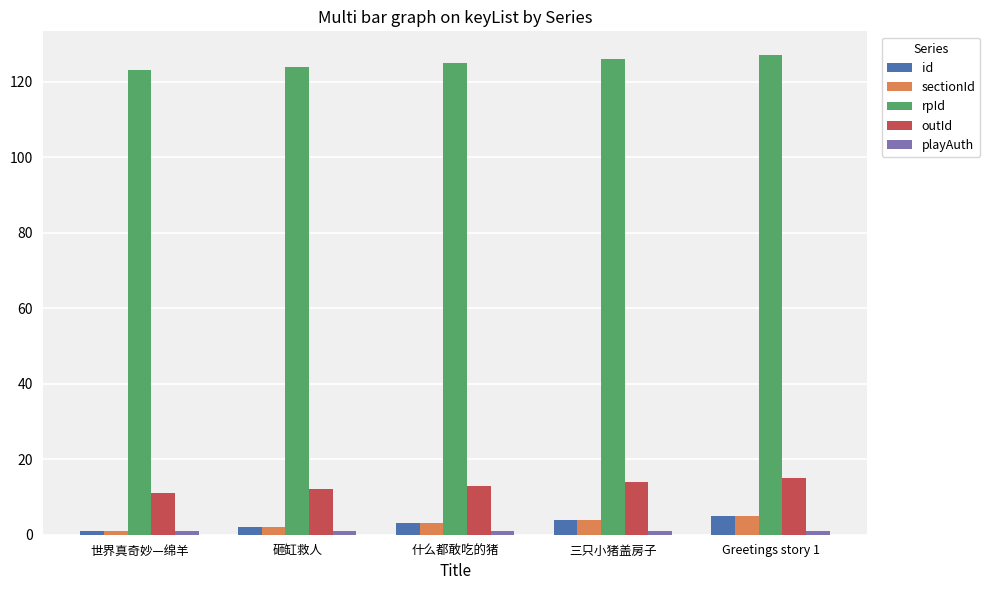

What is the spread (max minus min) of values at 什么都敢吃的猪?

124